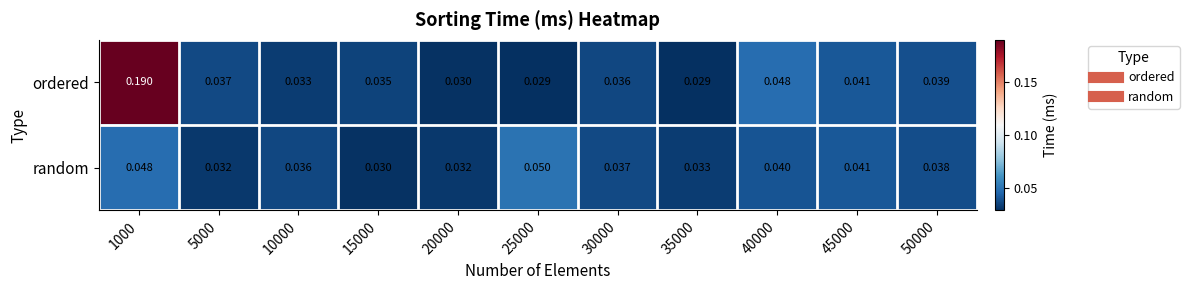

At which category is the sum across all series the highest?

1000